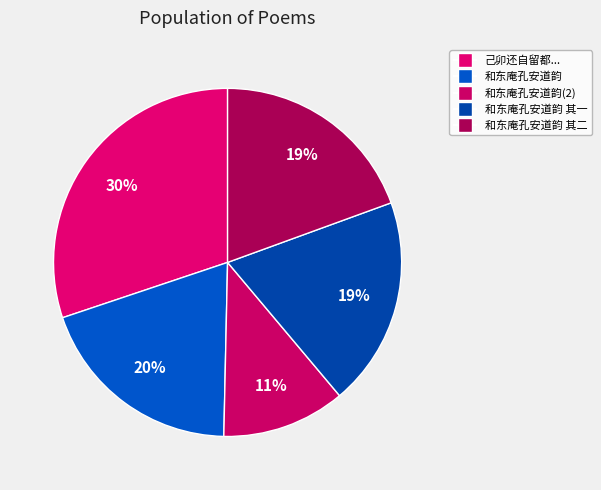

To the nearest percent, what is the average slice percentage?

20%